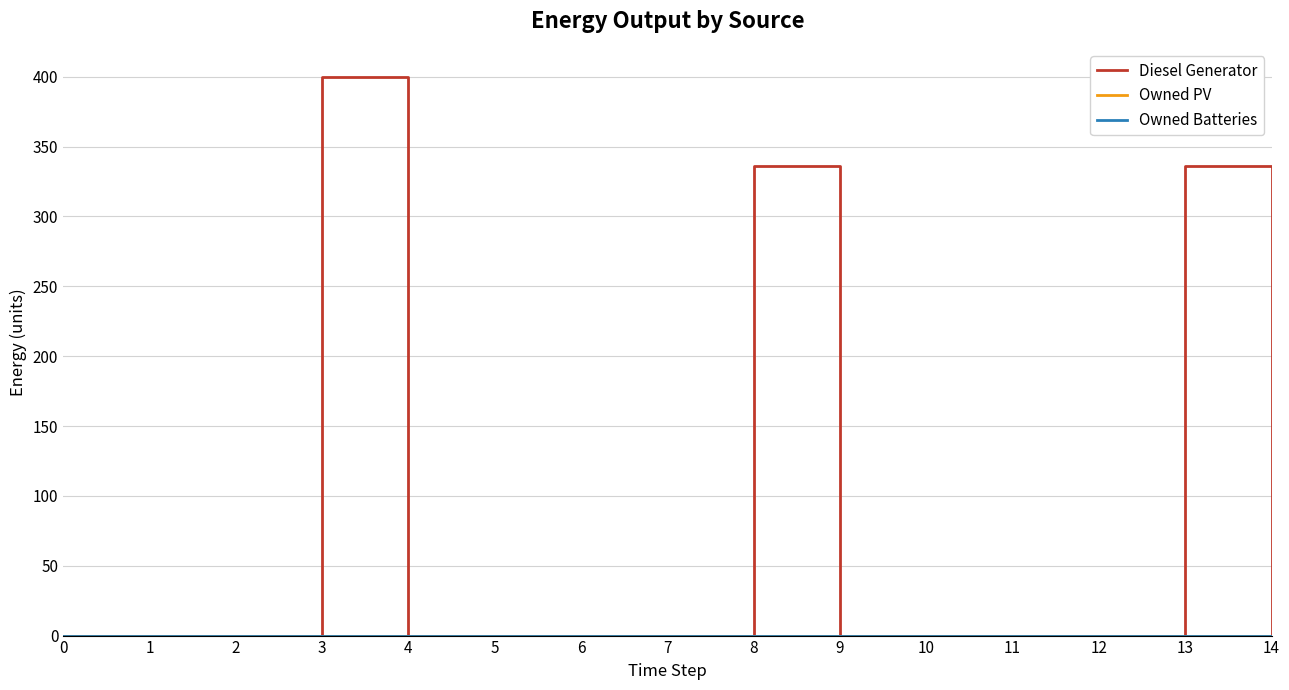

Reading left to right, extract all data points from this chart.

Diesel Generator: 0=0	1=0	2=0	3=400	4=0	5=0	6=0	7=0	8=336	9=0	10=0	11=0	12=0	13=336	14=0
Owned PV: 0=0	1=0	2=0	3=0	4=0	5=0	6=0	7=0	8=0	9=0	10=0	11=0	12=0	13=0	14=0
Owned Batteries: 0=0	1=0	2=0	3=0	4=0	5=0	6=0	7=0	8=0	9=0	10=0	11=0	12=0	13=0	14=0